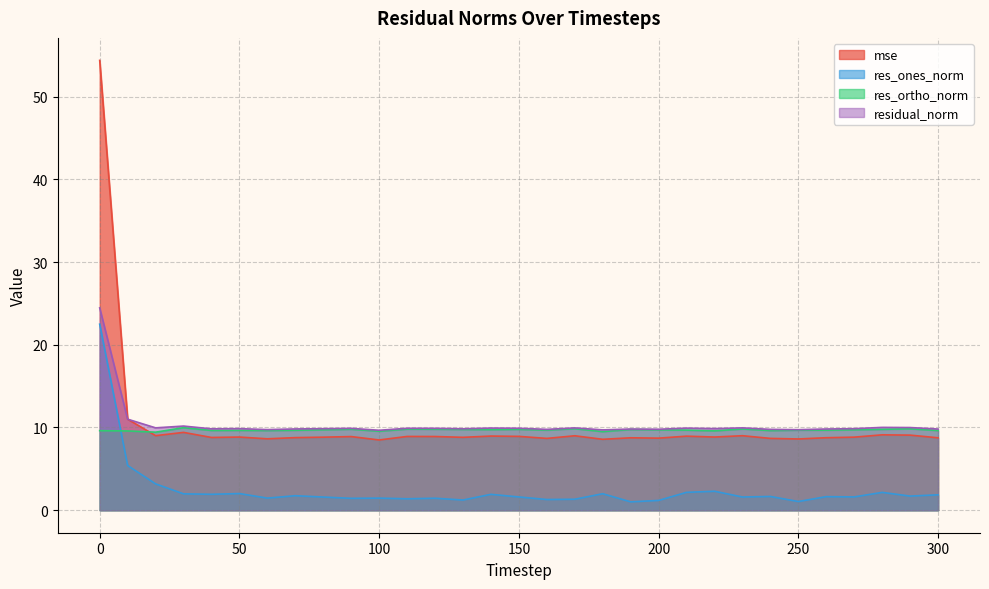

What is the sum of all mse values?

322.0